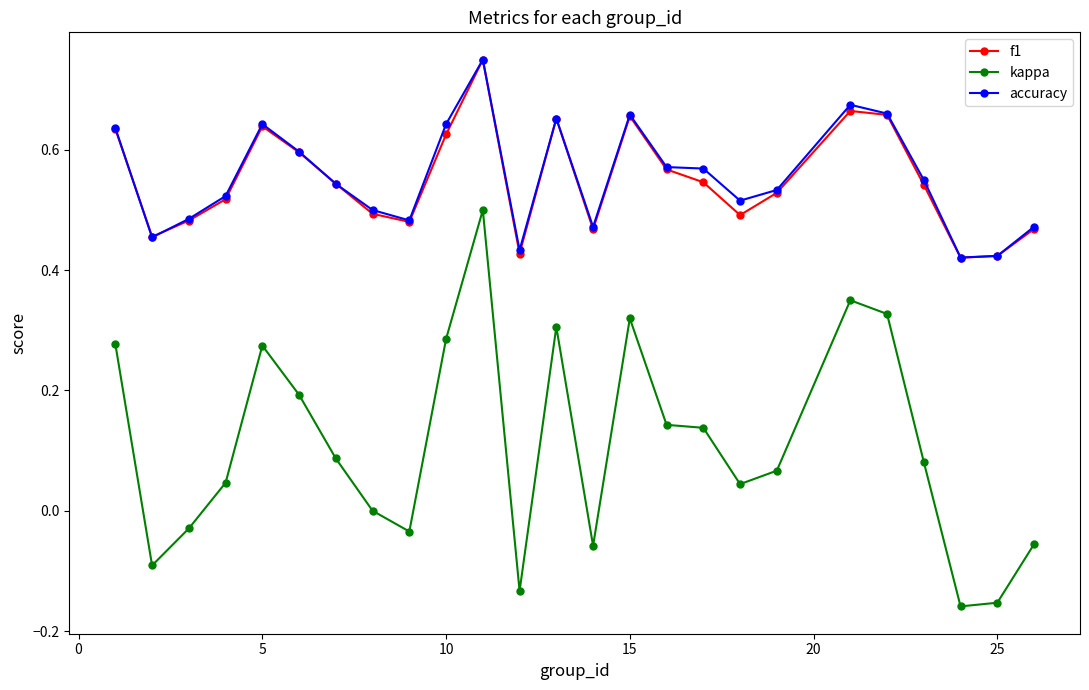

Which series has the widest spread of values?

kappa